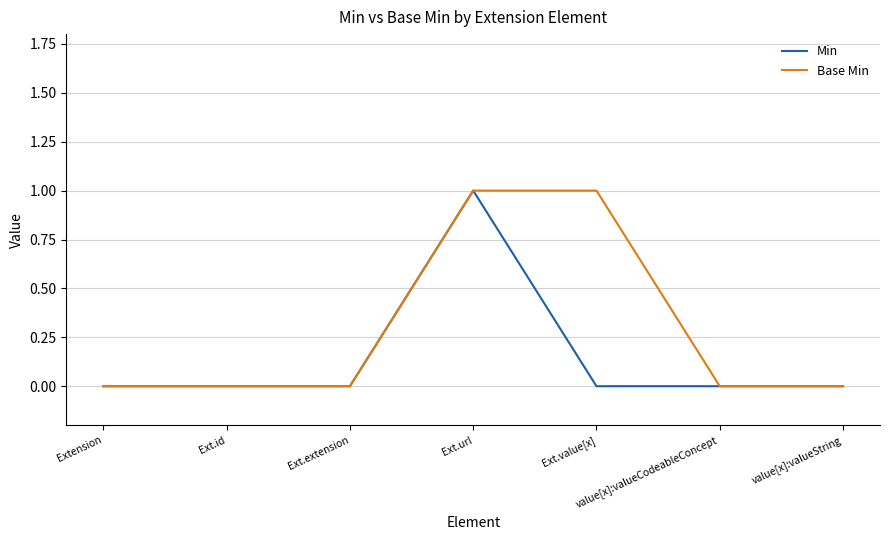

What is the spread (max minus min) of values at Ext.value[x]?

1